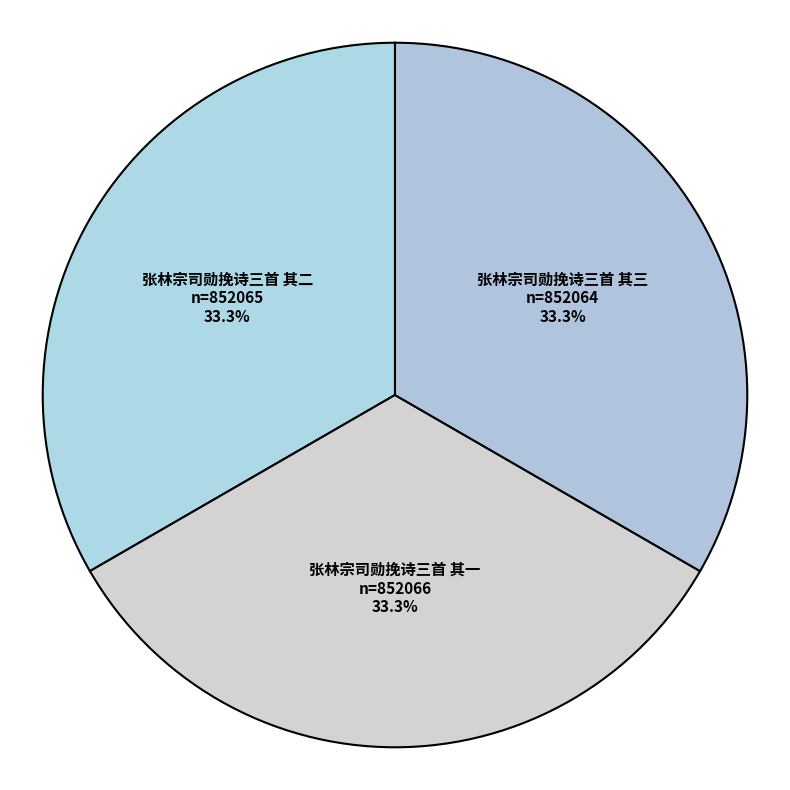

Approximately how many times larger is the value at 张林宗司勋挽诗三首 其二 compared to 张林宗司勋挽诗三首 其一?

1.0